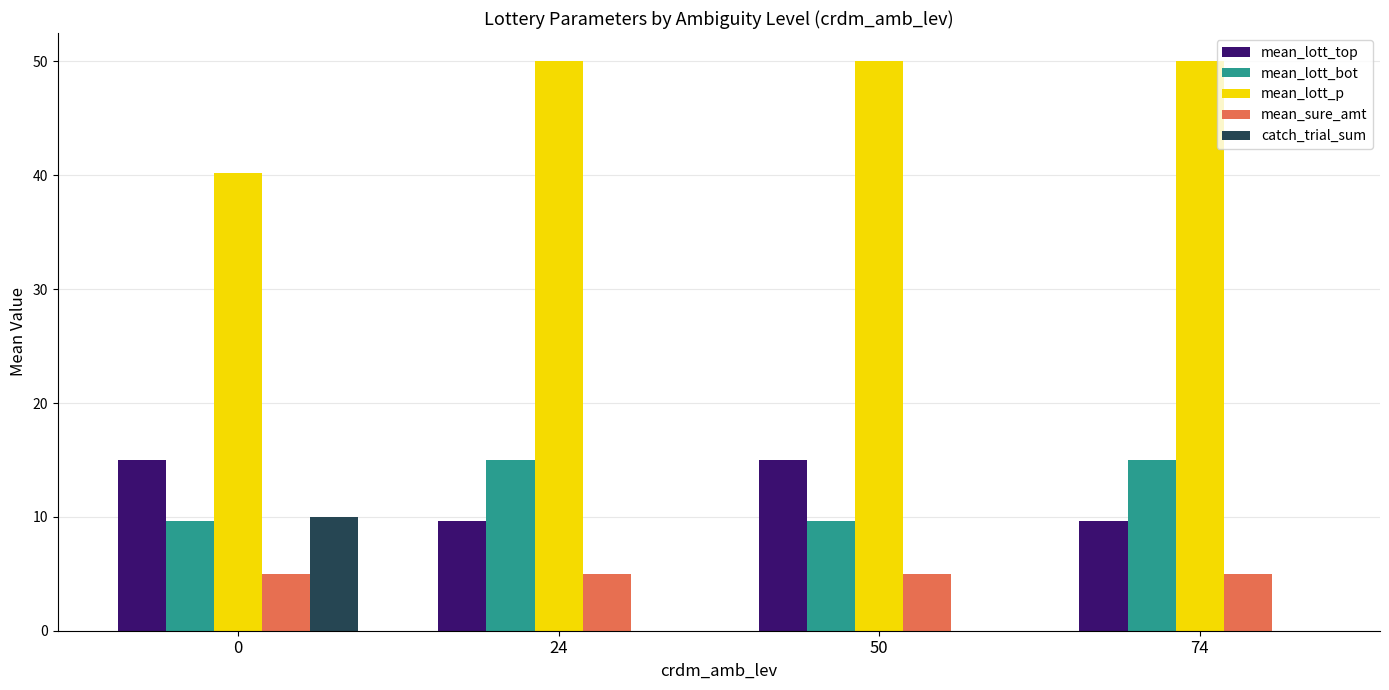

What is the sum of the catch_trial_sum values at 24 and 0?

10.0